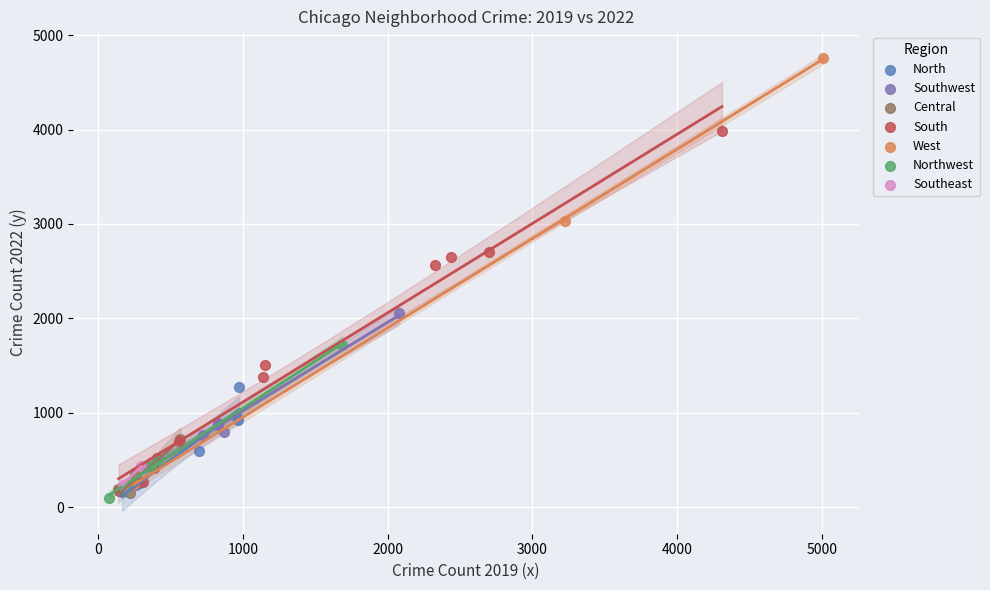

Which series reaches the maximum Y coordinate?

West